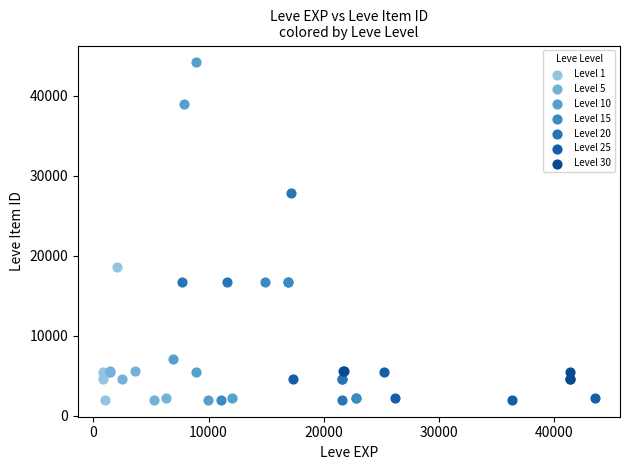

Which series contains the highest Y value?

Level 10